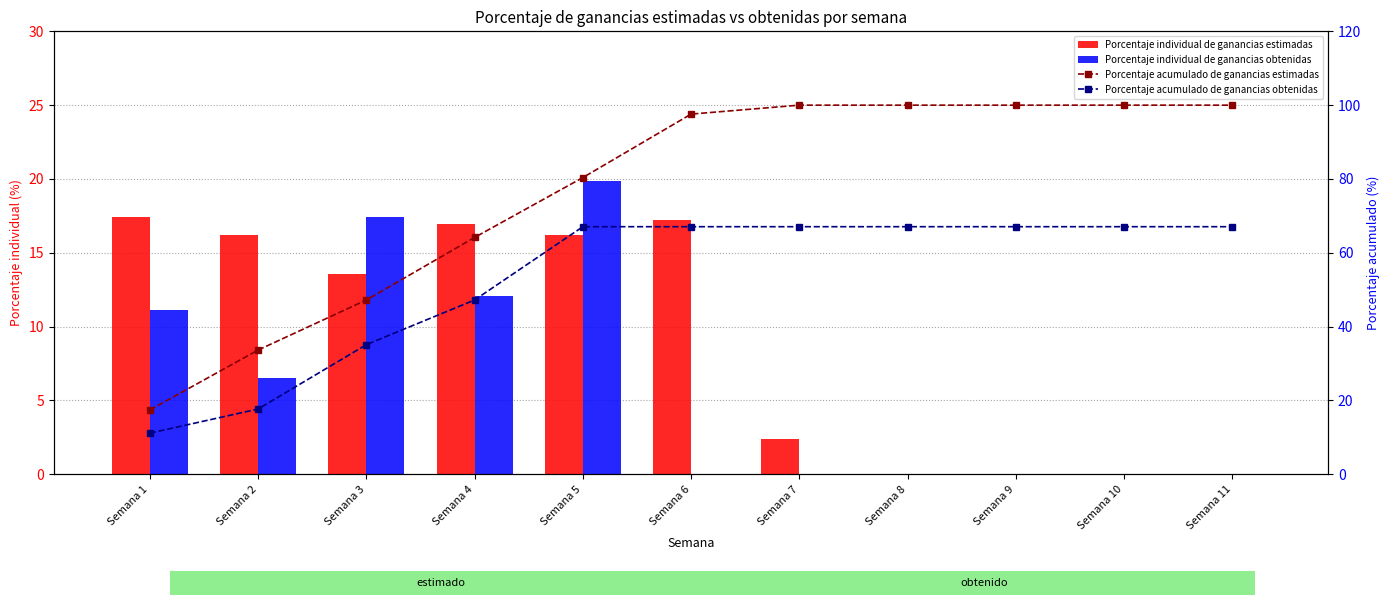

What is the difference between the highest and lowest values at Semana 11?

100.0